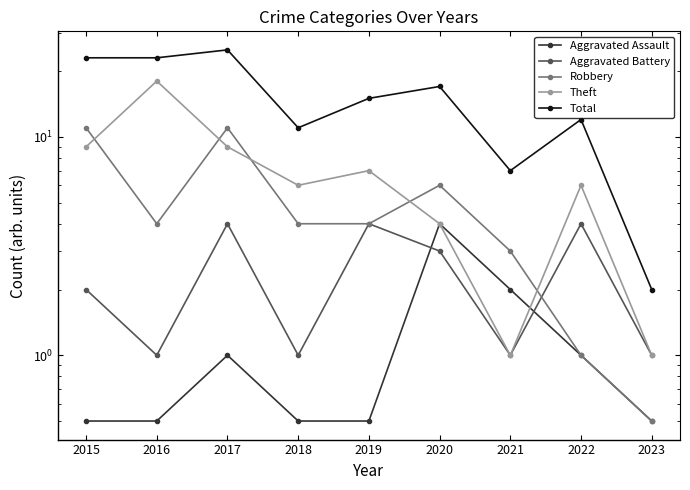

At 2023, list the series in order from largest to smallest.

Total, Aggravated Battery, Theft, Aggravated Assault, Robbery